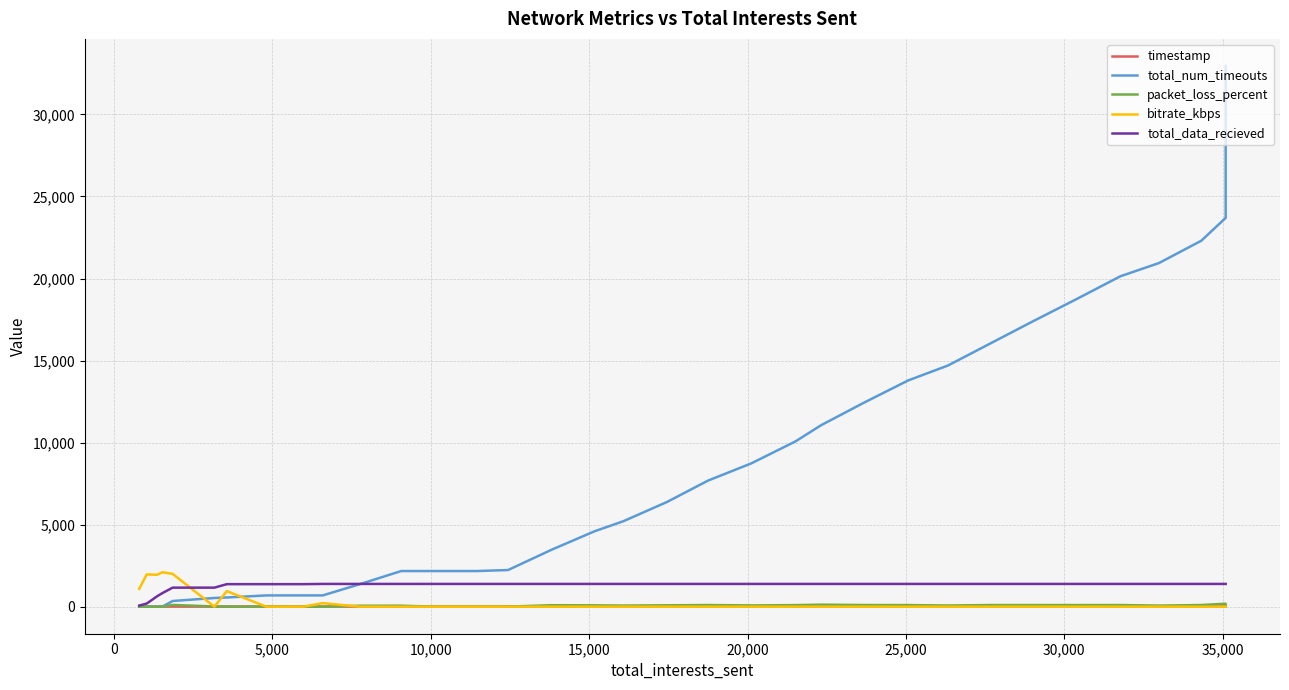

What is the difference between the maximum and minimum values in the total_num_timeouts series?

32955.0